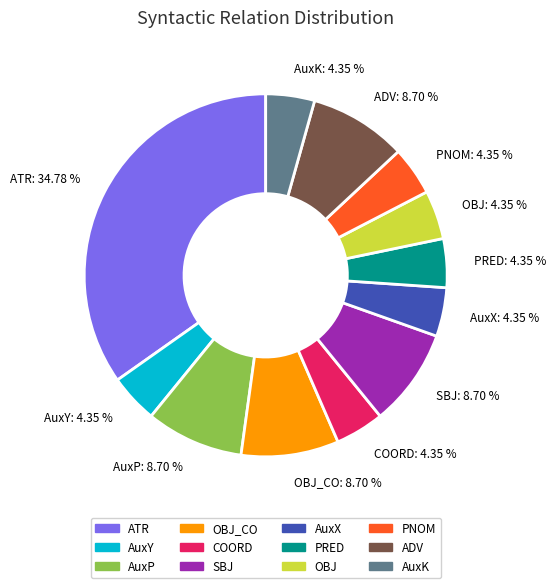

Which slice is the largest?

ATR: 34.78 %